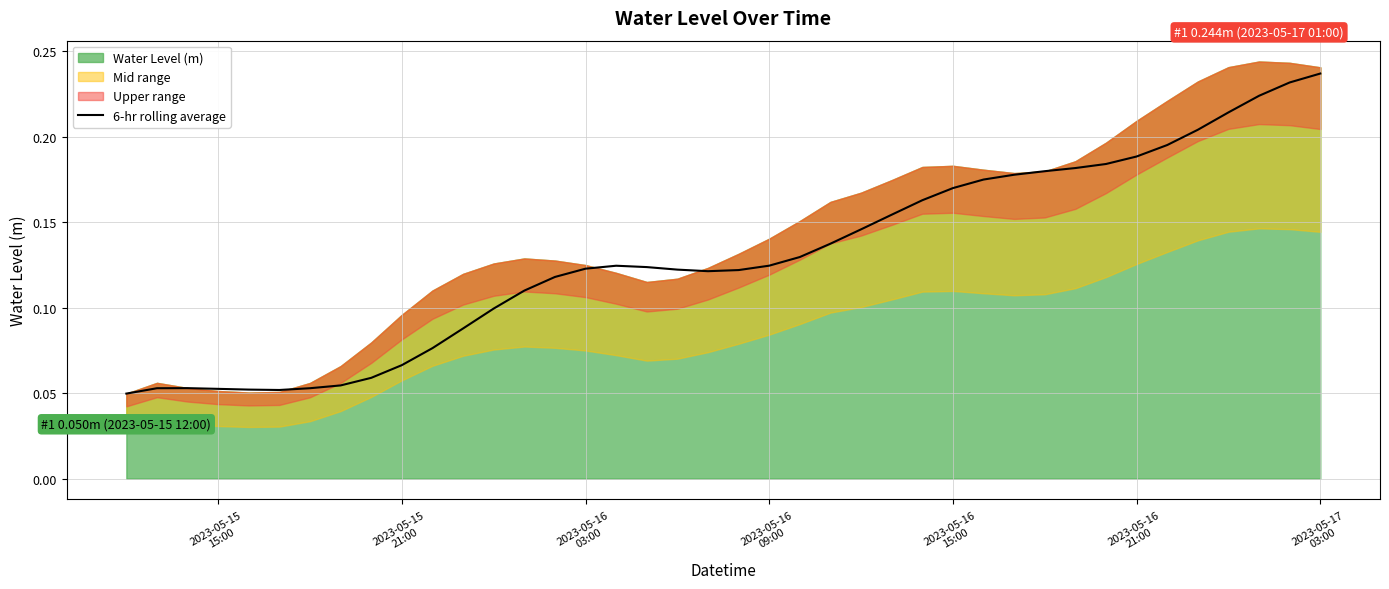

How many lines are shown in the chart?

1